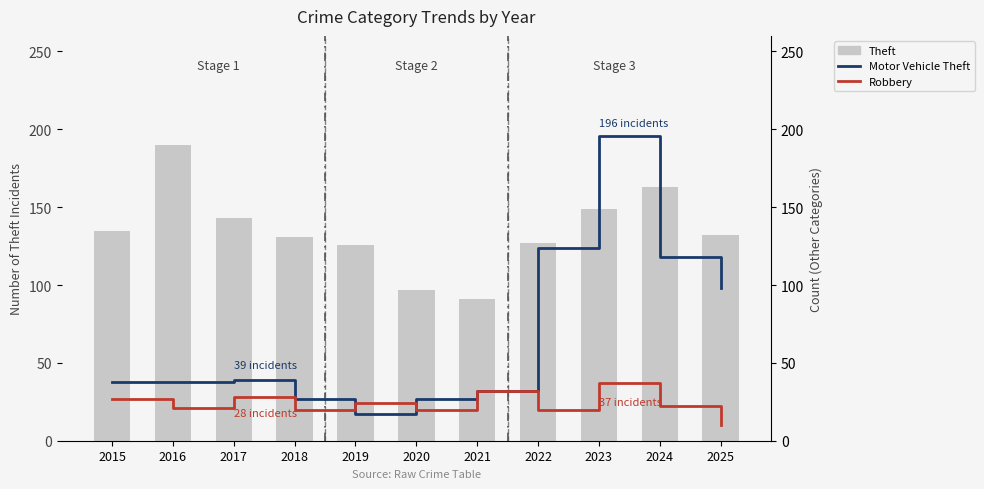

True or false: Theft has a value of 25 at 2022.

False